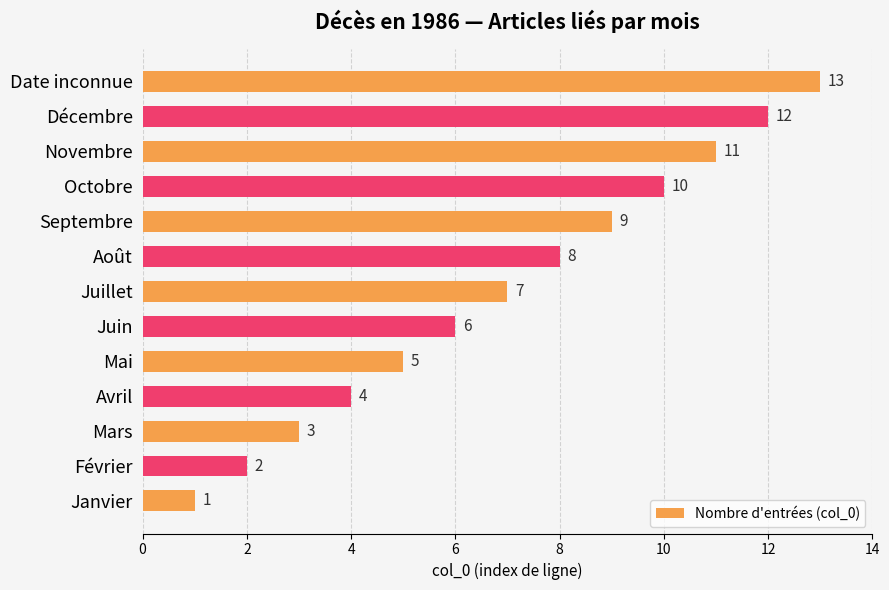

What is the approximate value at Octobre?

10